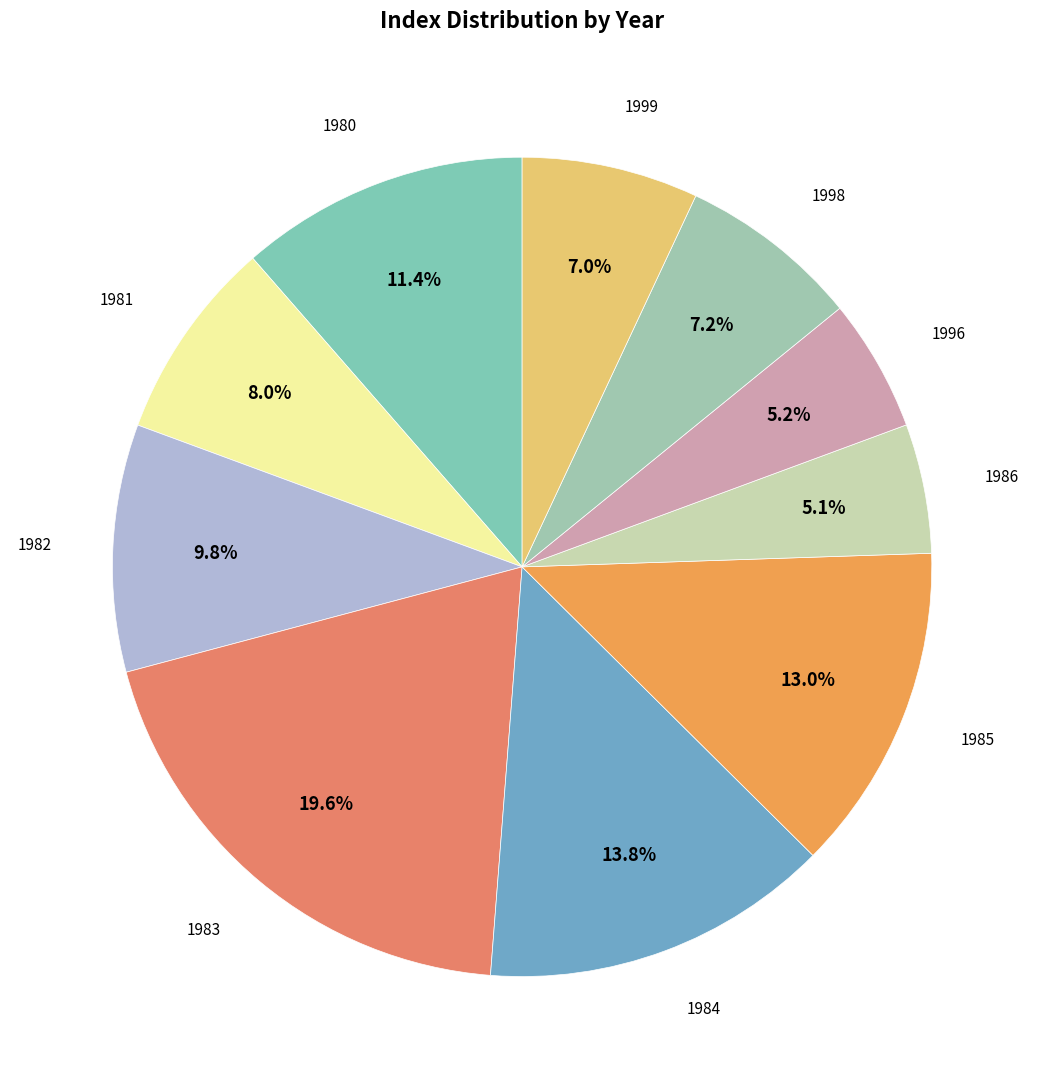

Which slice is the smallest?

1986